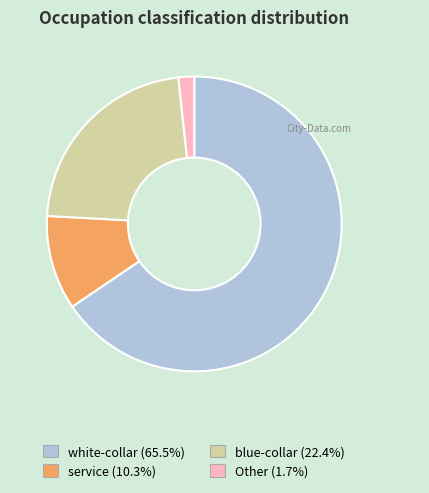

Do service and white-collar together represent more than half of the pie?

Yes